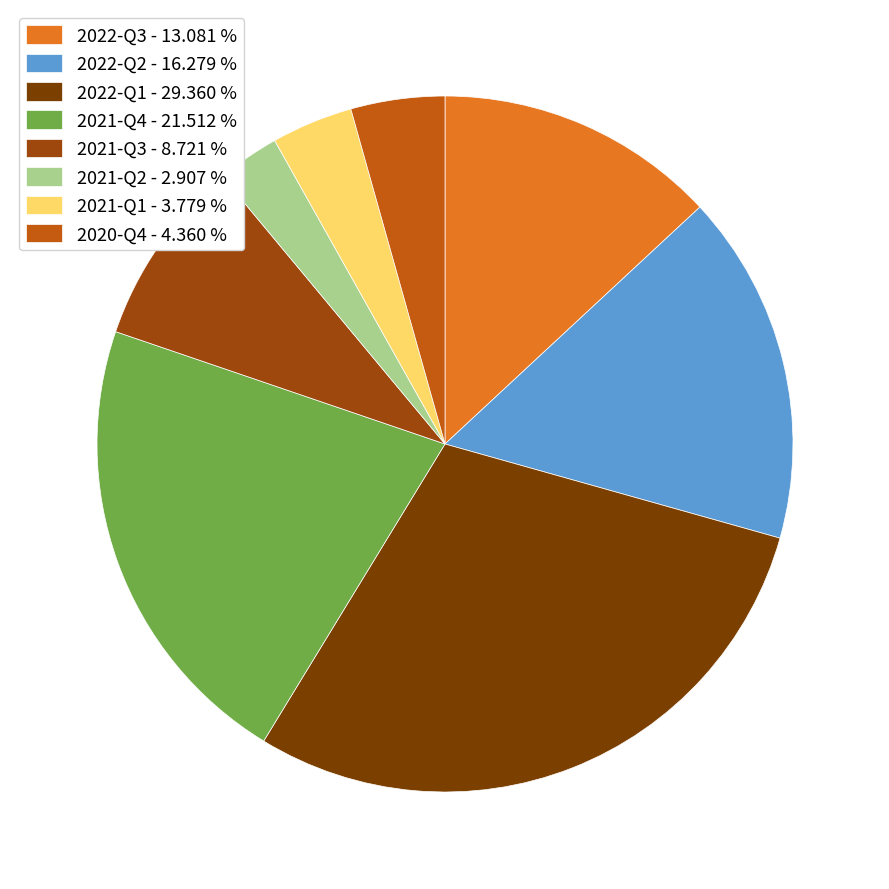

Is it true that 2022-Q1 is 29% of the pie?

True